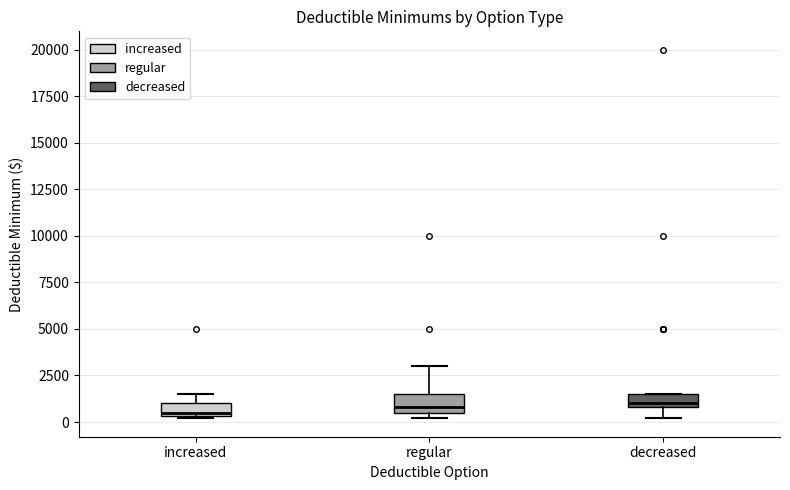

Where is the lower edge of the box for increased on the y-axis? The values are not printed on the chart, so give them approximately, as read against the axis.

500